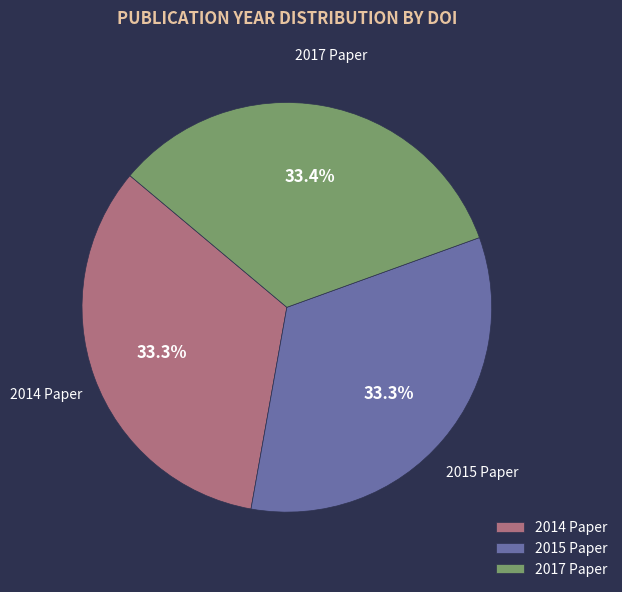

Is the sum of 2015 Paper and 2017 Paper greater than half?

Yes